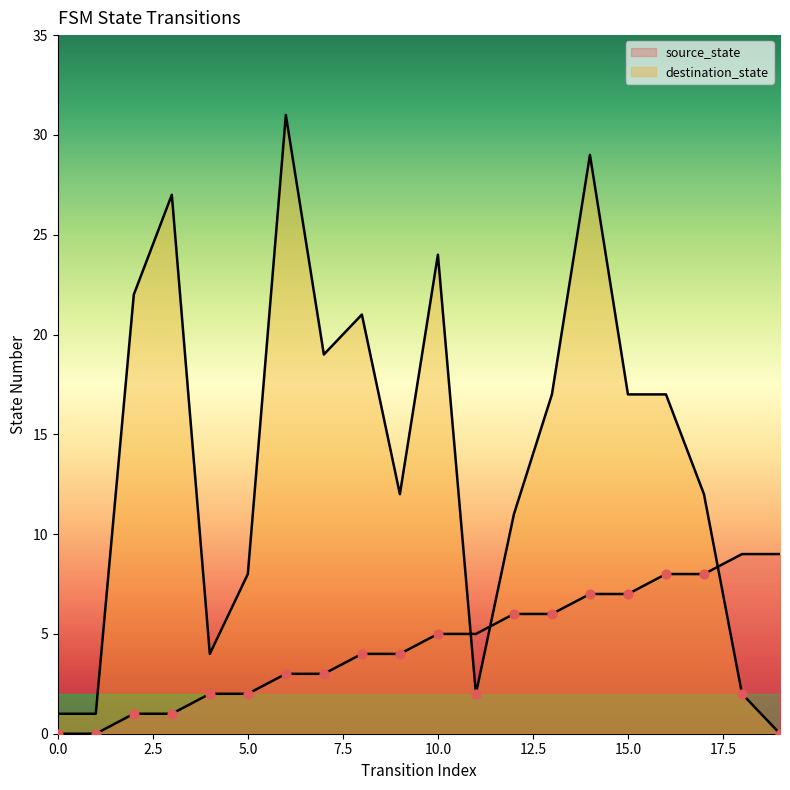

Which series has the widest spread of Y values?

destination_state